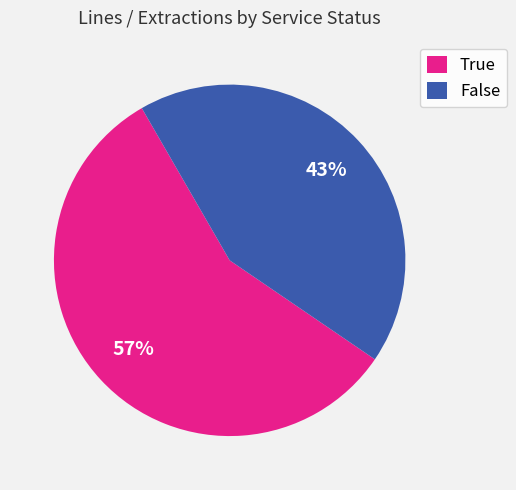

To the nearest percent, what is the average slice percentage?

50%